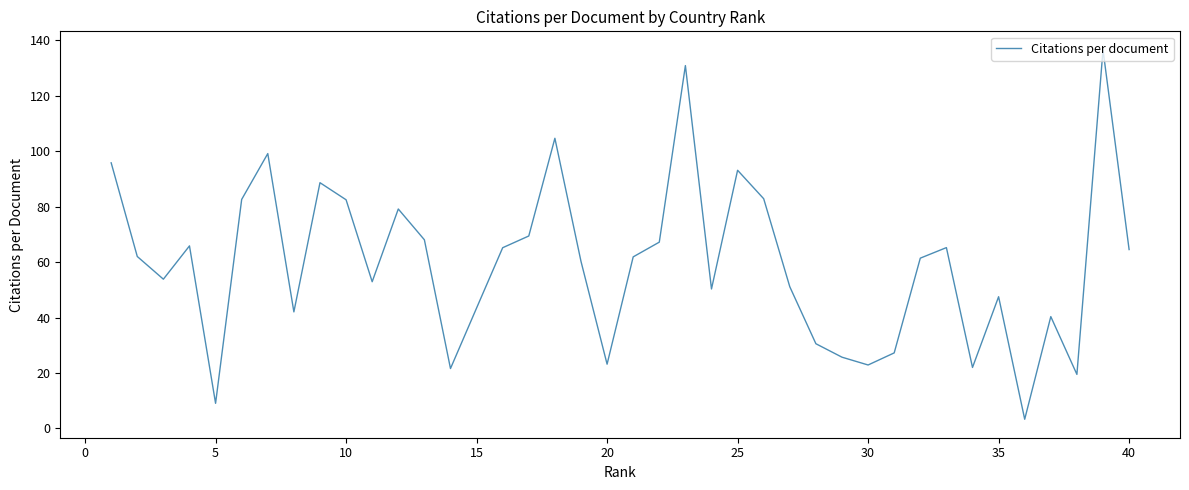

What is the minimum value shown in the chart?

3.3